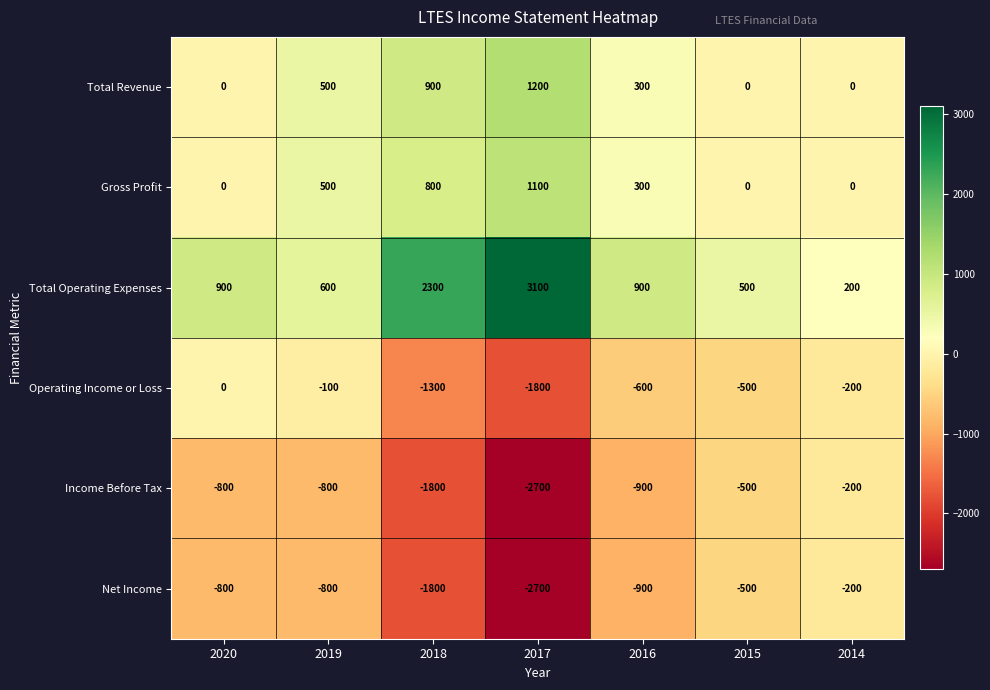

Which series has the largest total across all categories?

Total Operating Expenses